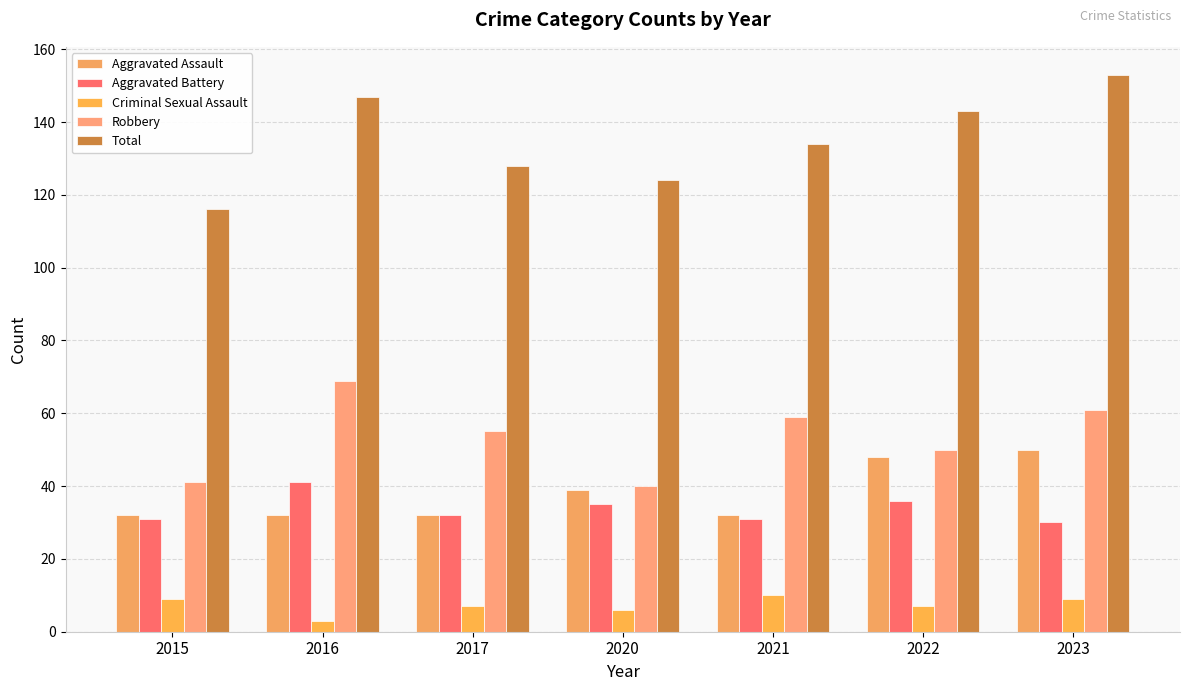

List the series in order of their peak value, lowest first.

Criminal Sexual Assault, Aggravated Battery, Aggravated Assault, Robbery, Total